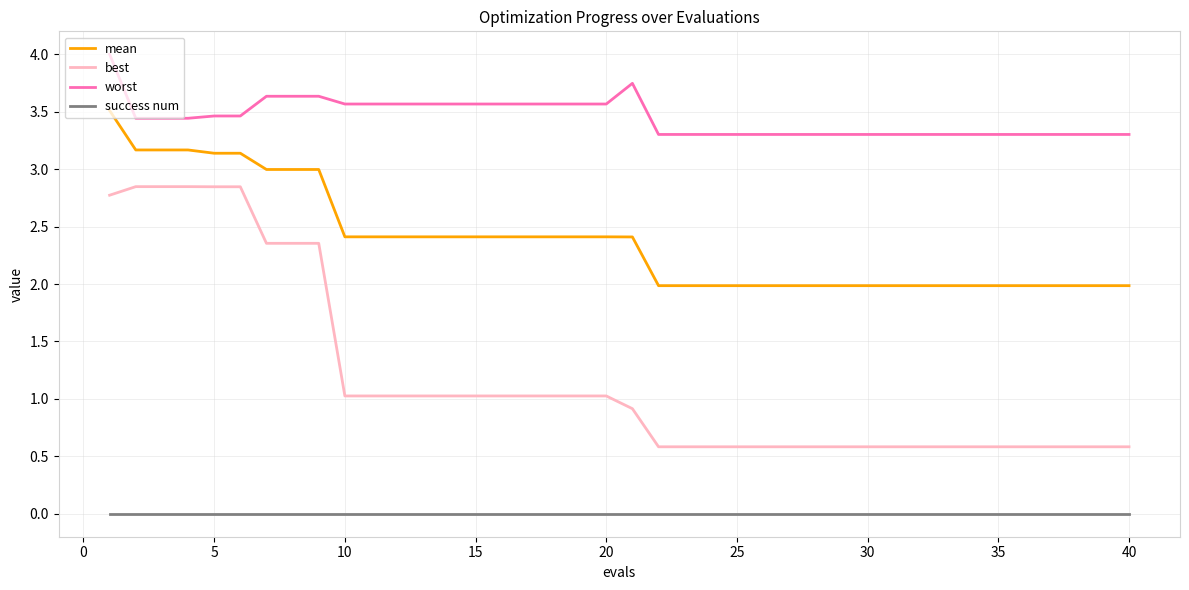

True or false: success num and mean cross at least once.

False